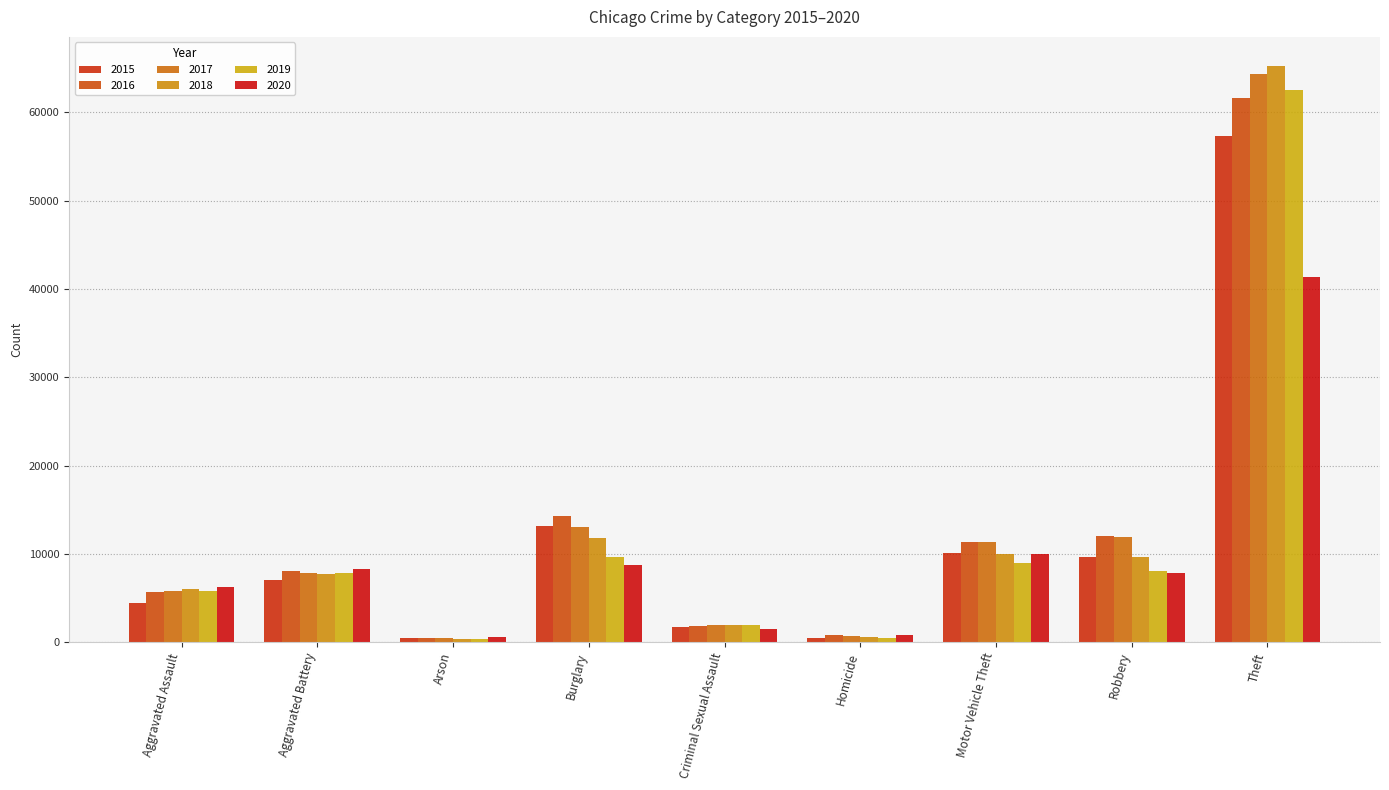

What is the greatest value displayed?

65286